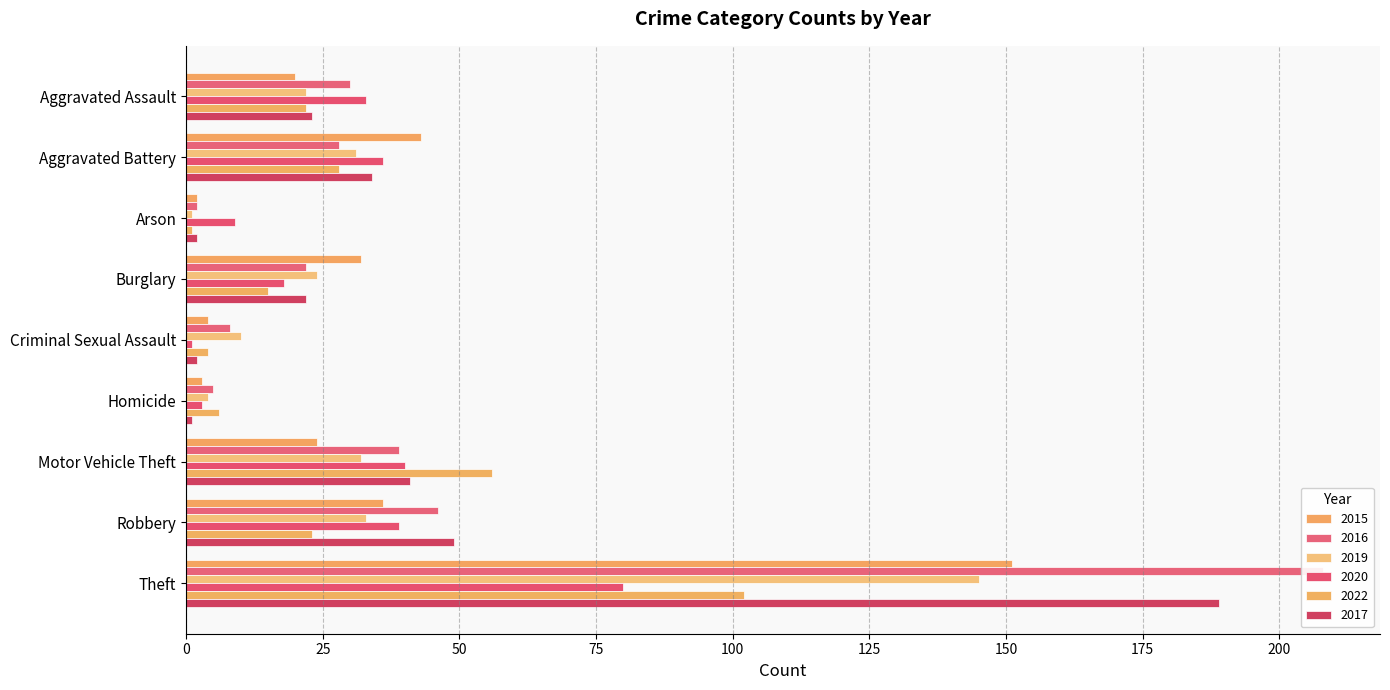

The value of 2020 at Arson is 13. True or false?

False